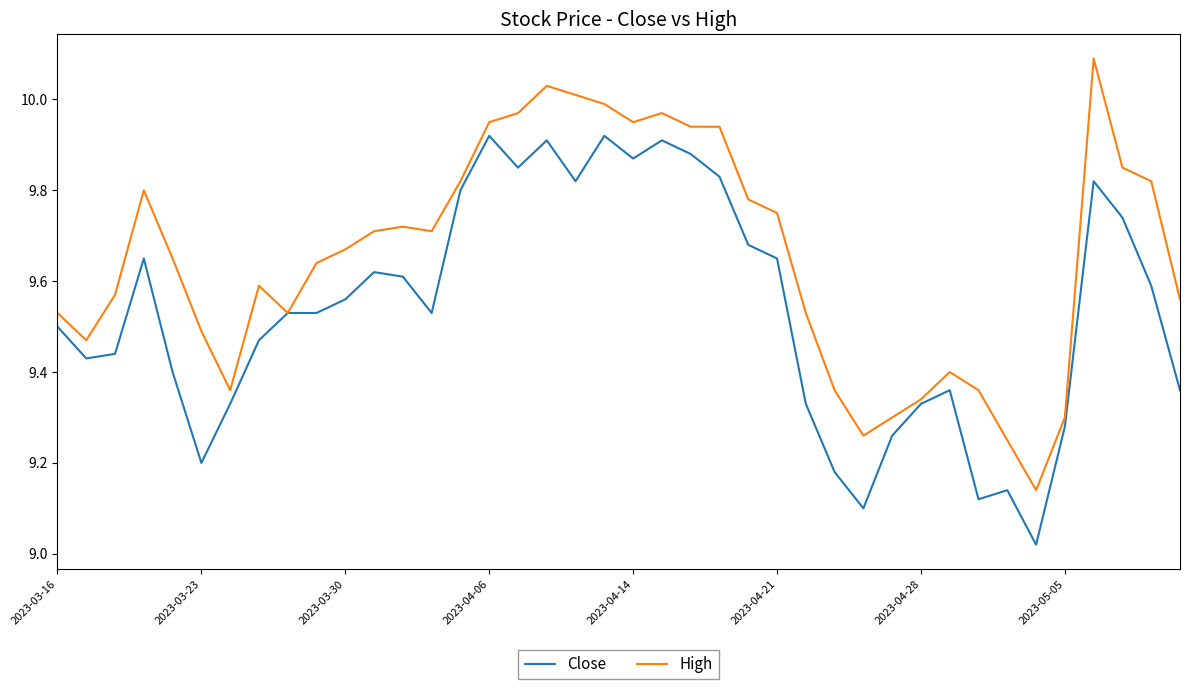

What is the maximum value shown in the chart?

10.1